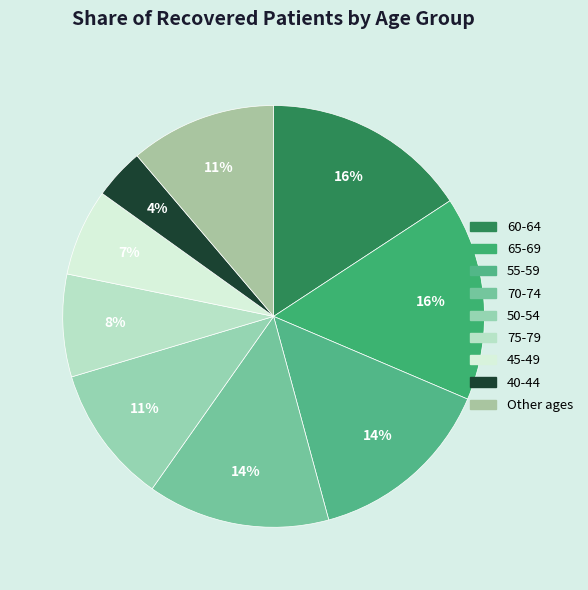

Count the number of slices in the pie.

9